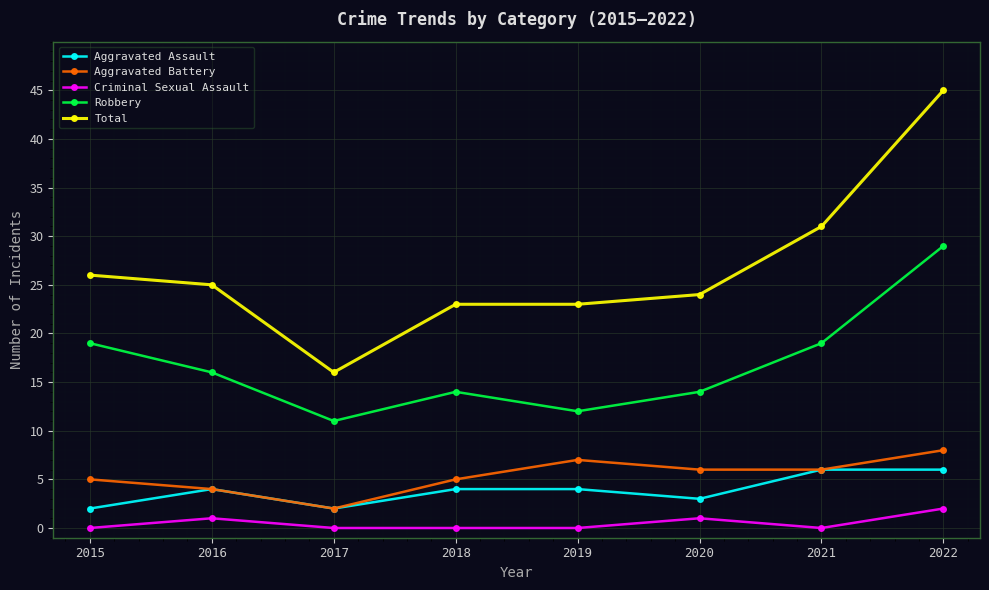

Which label corresponds to the largest value in the chart?

2022